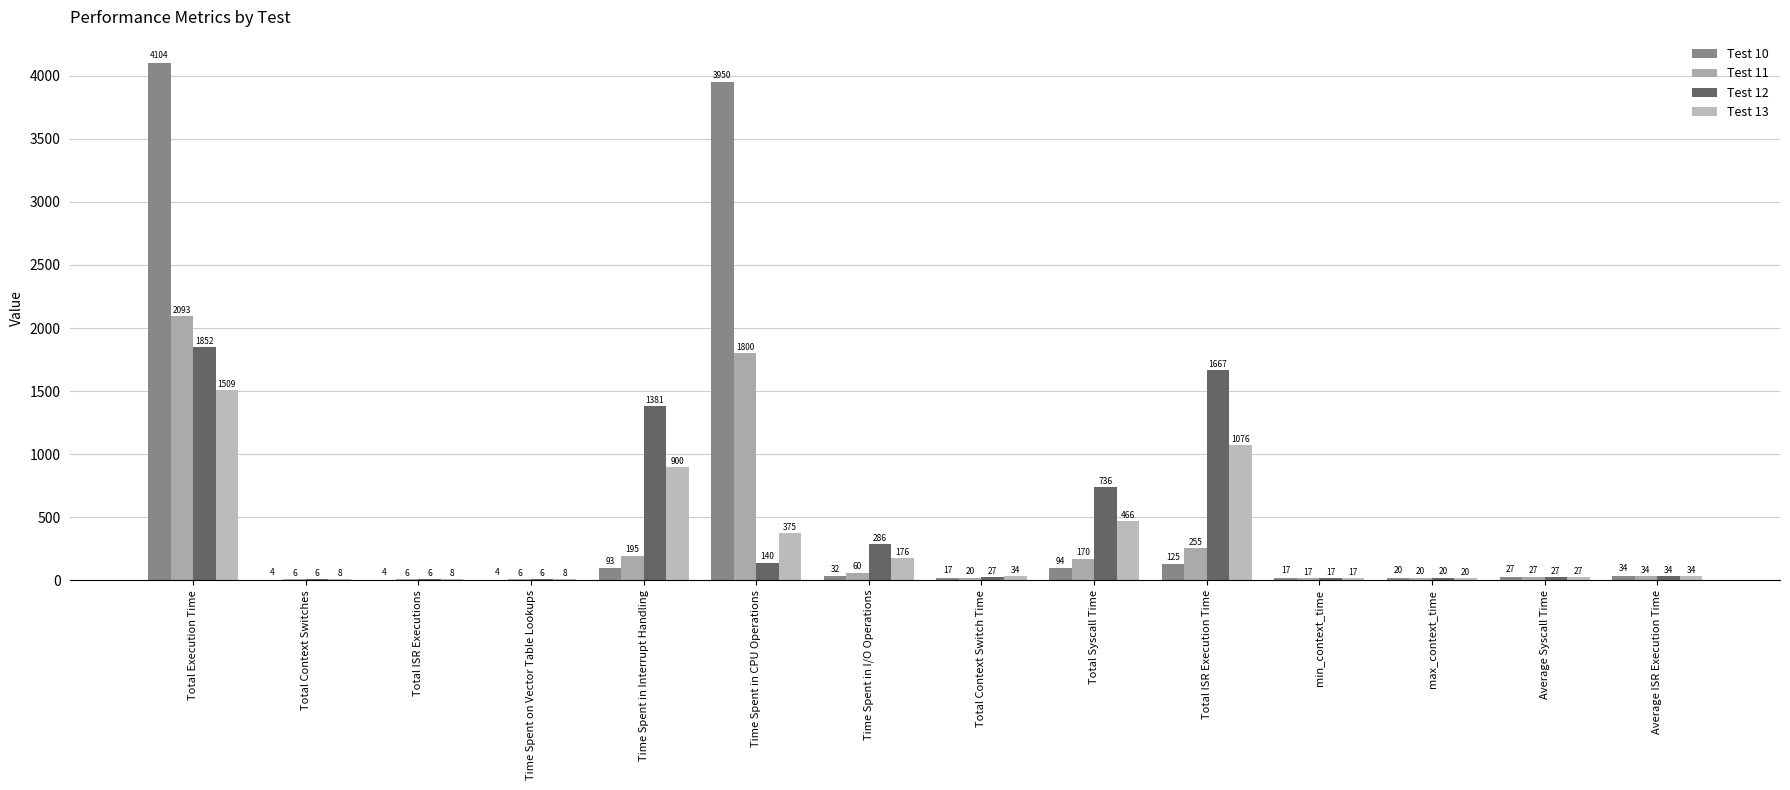

Which has a higher value, min_context_time or Total Context Switch Time?

min_context_time